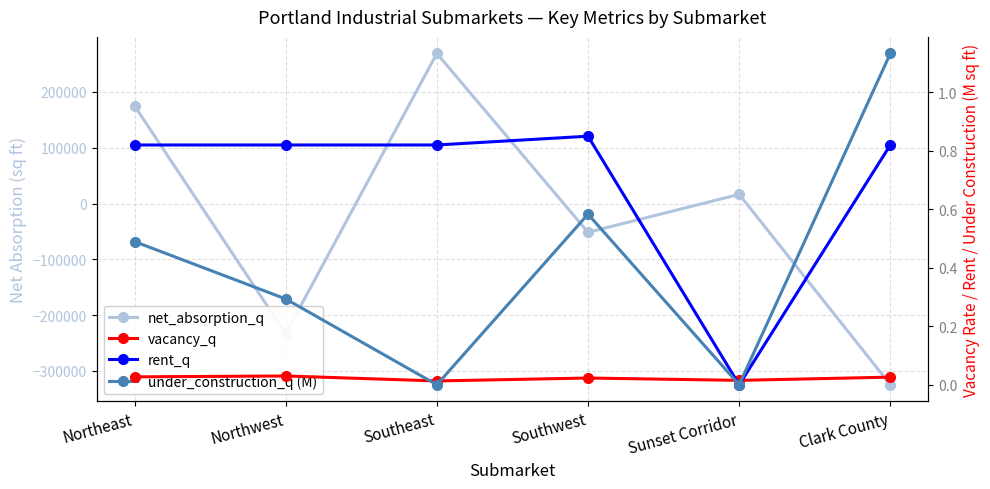

List the series in order of their peak value, highest first.

net_absorption_q, under_construction_q (M), rent_q, vacancy_q